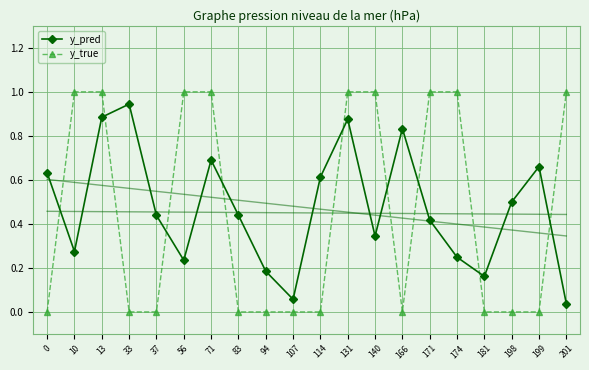

Reading left to right, list all the values displayed in this chart.

y_pred: 0=0.6	10=0.3	13=0.9	33=0.9	37=0.4	56=0.2	71=0.7	83=0.4	94=0.2	107=0.1	114=0.6	131=0.9	140=0.3	166=0.8	171=0.4	174=0.2	181=0.2	198=0.5	199=0.7	201=0.0
y_true: 0=0.0	10=1.0	13=1.0	33=0.0	37=0.0	56=1.0	71=1.0	83=0.0	94=0.0	107=0.0	114=0.0	131=1.0	140=1.0	166=0.0	171=1.0	174=1.0	181=0.0	198=0.0	199=0.0	201=1.0